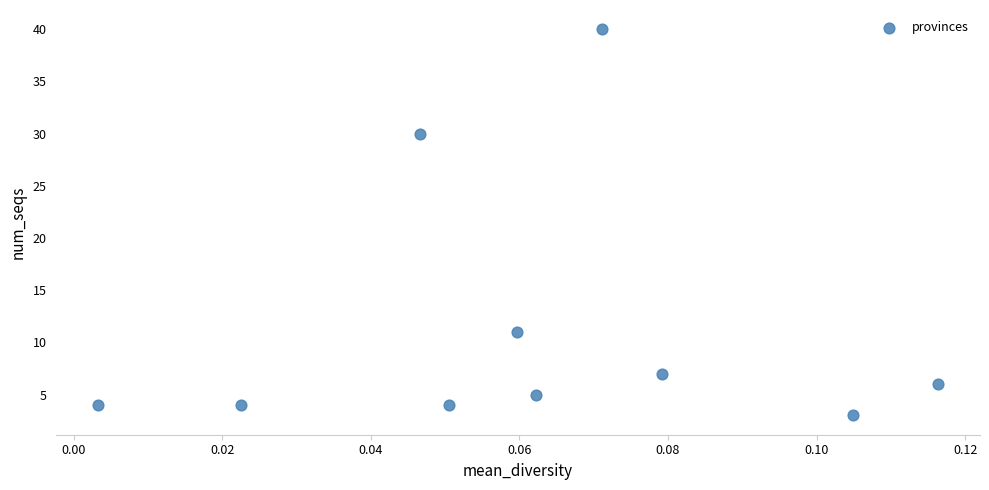

What is the range of Y values (max minus min)?

37